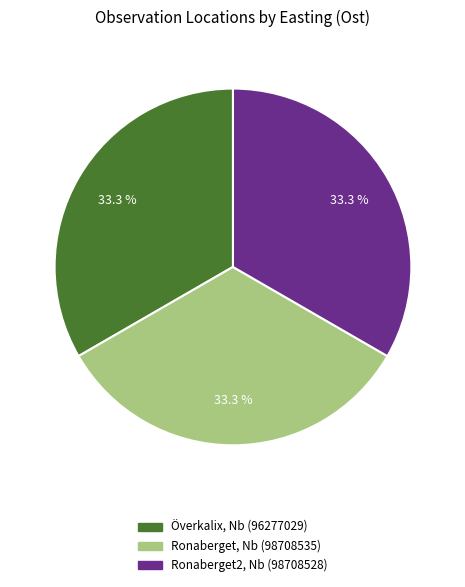

What portion of the pie excludes Överkalix, Nb (96277029)?

66.7%